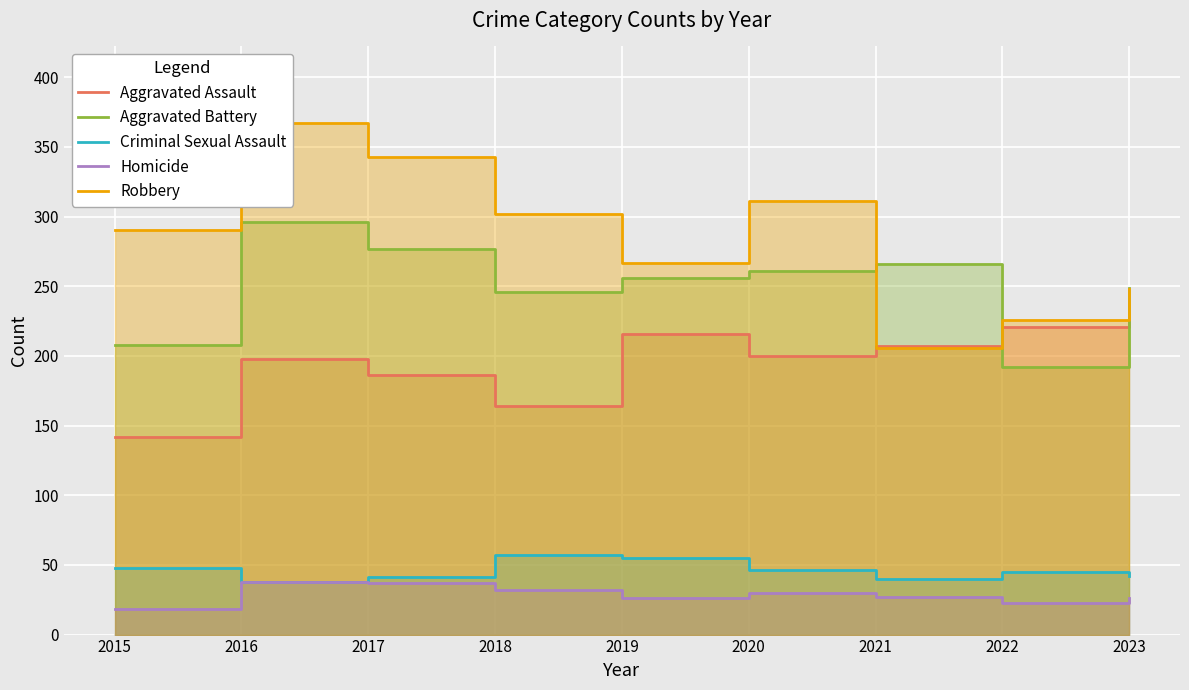

Between 2019 and 2023, which series saw the biggest shift?

Aggravated Assault